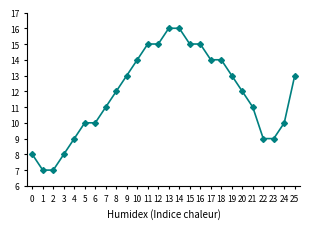

What is the change in value from 14 to 19?

-3